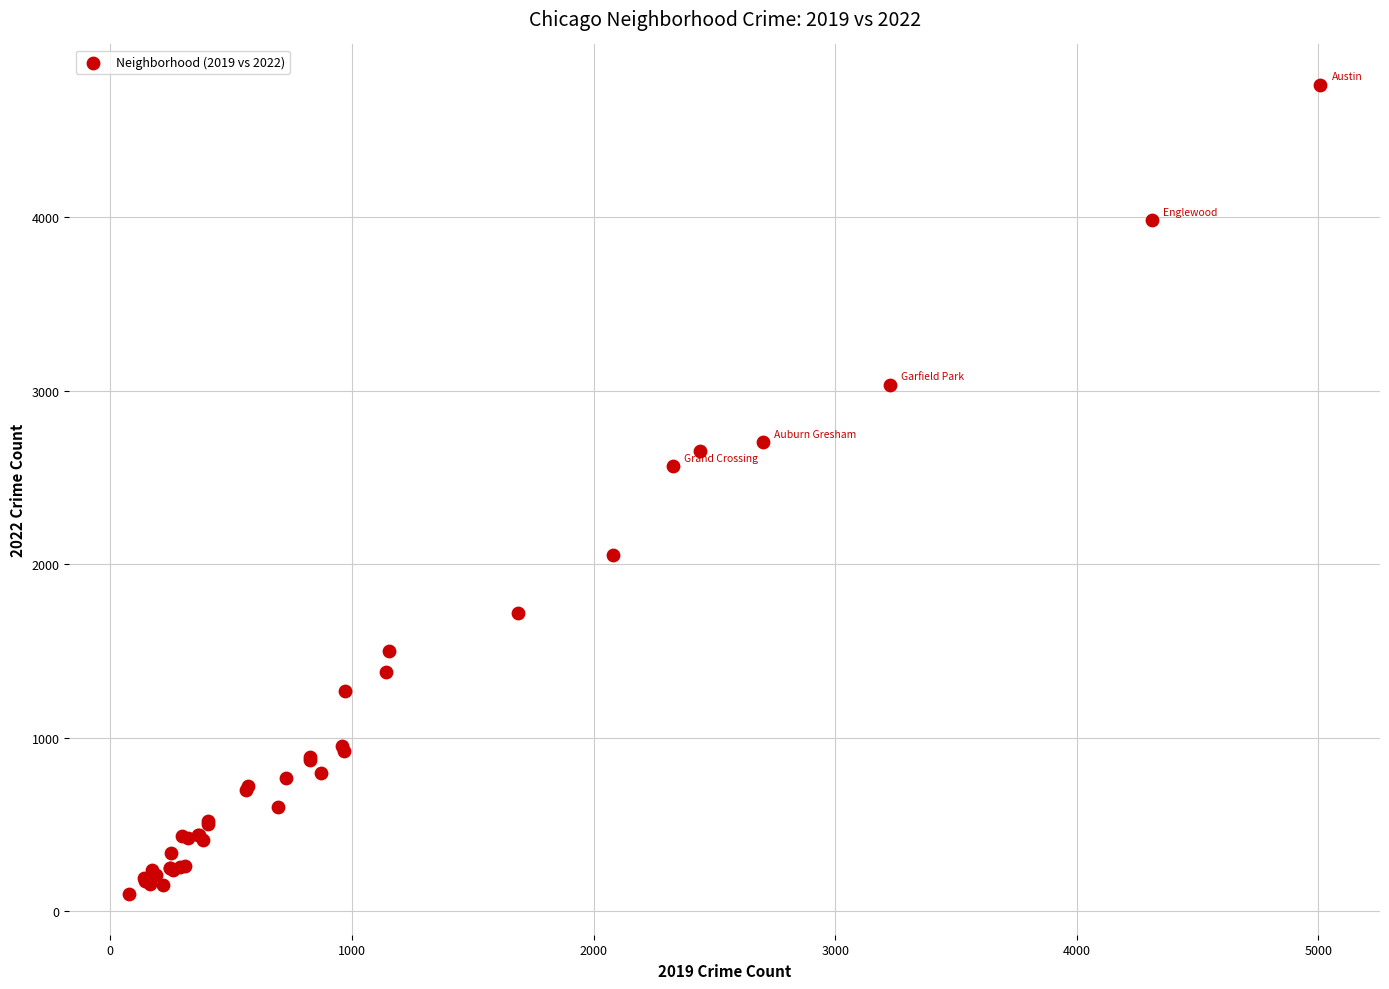

What Y value in the scatter plot is closest to 2430?

2566